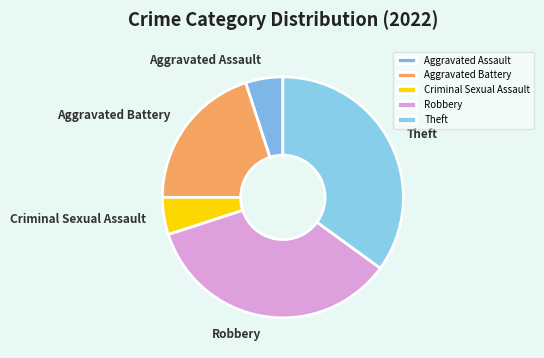

Does Aggravated Battery account for over 50% of the chart?

No